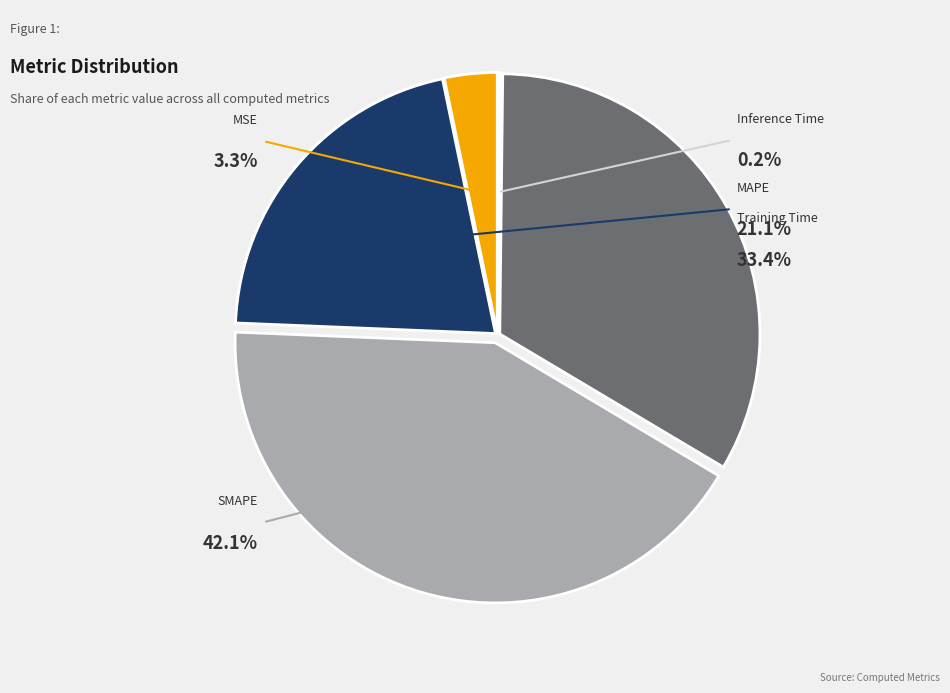

To the nearest percent, what is the combined percentage of Inference Time and SMAPE?

42%